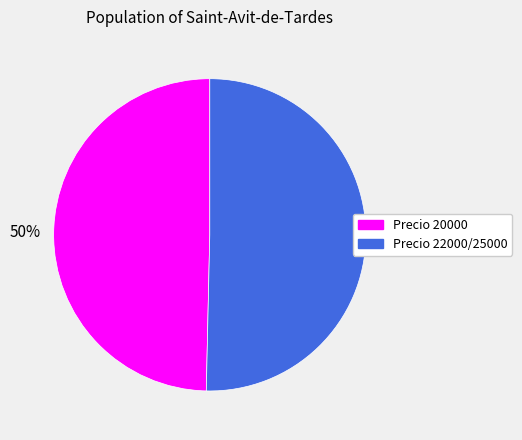

How many segments does this pie chart have?

2